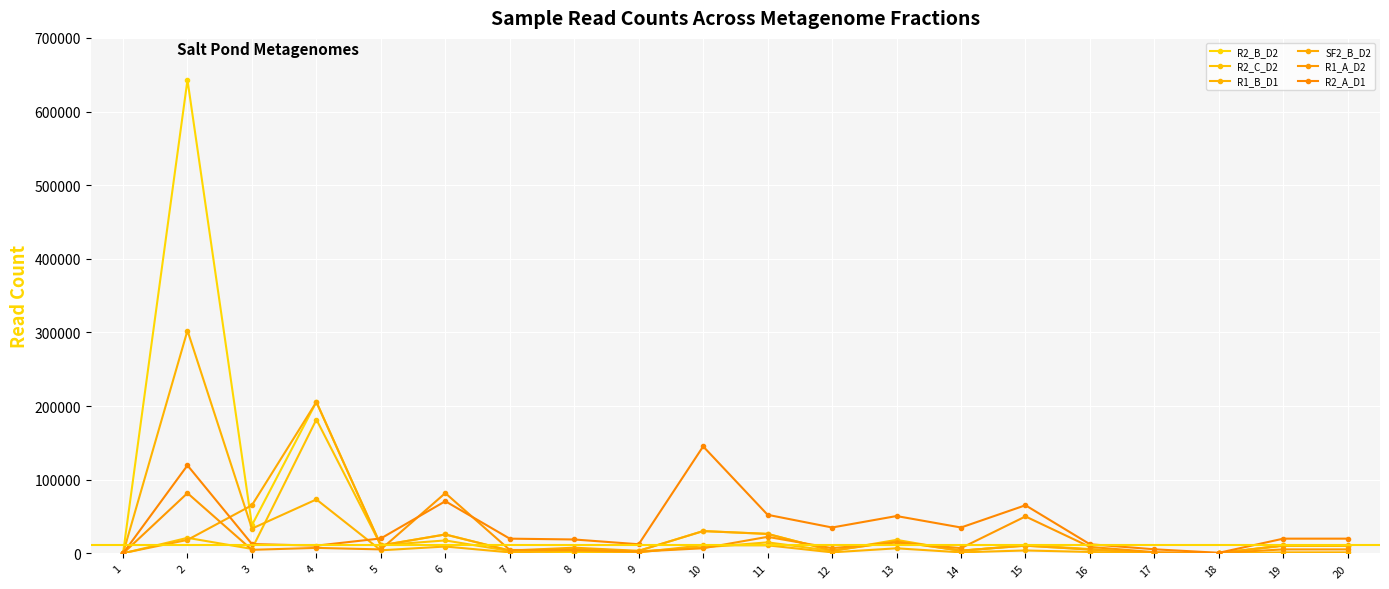

How many values in the R2_B_D2 series are below 10566?

10